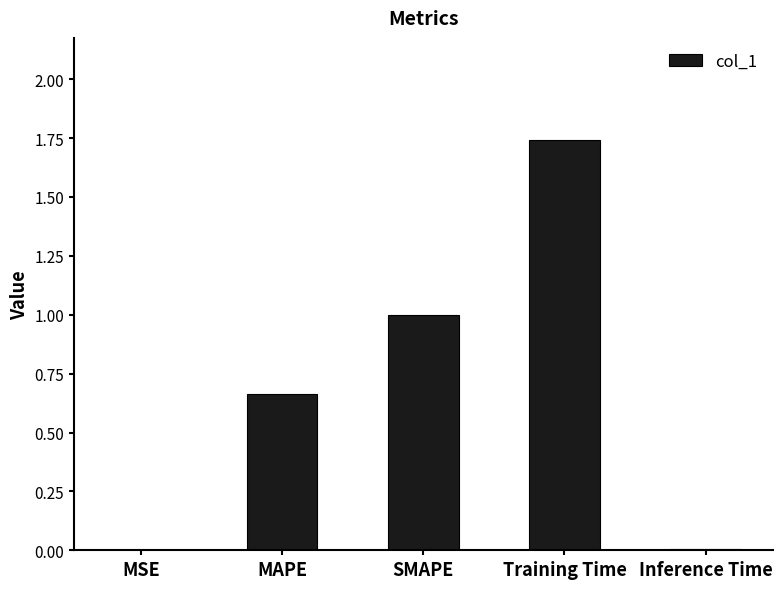

What is the change in value from SMAPE to Training Time?

+0.7